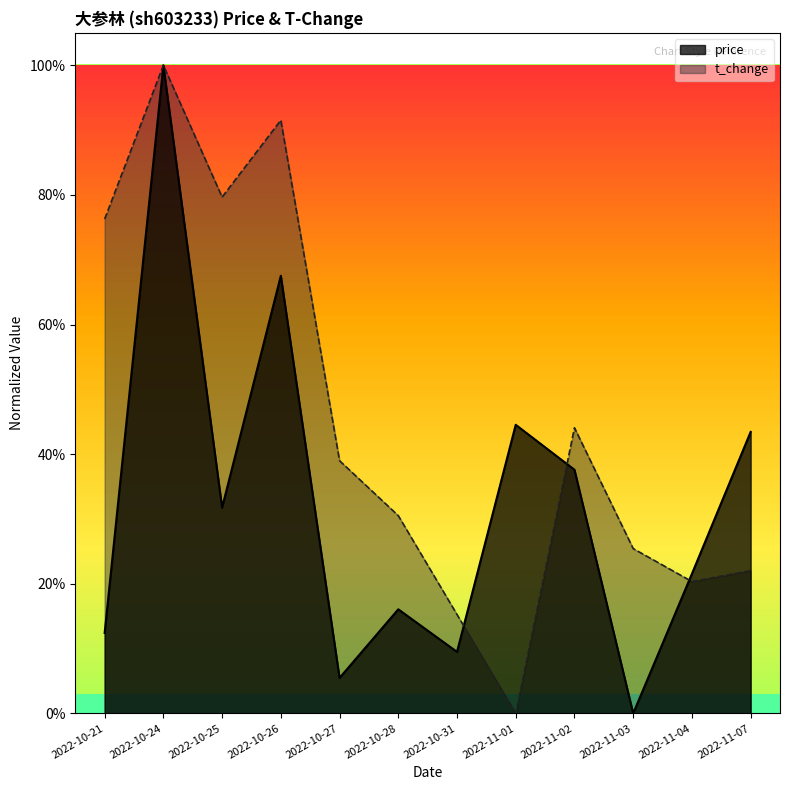

List the series in order of their peak value, highest first.

price, t_change